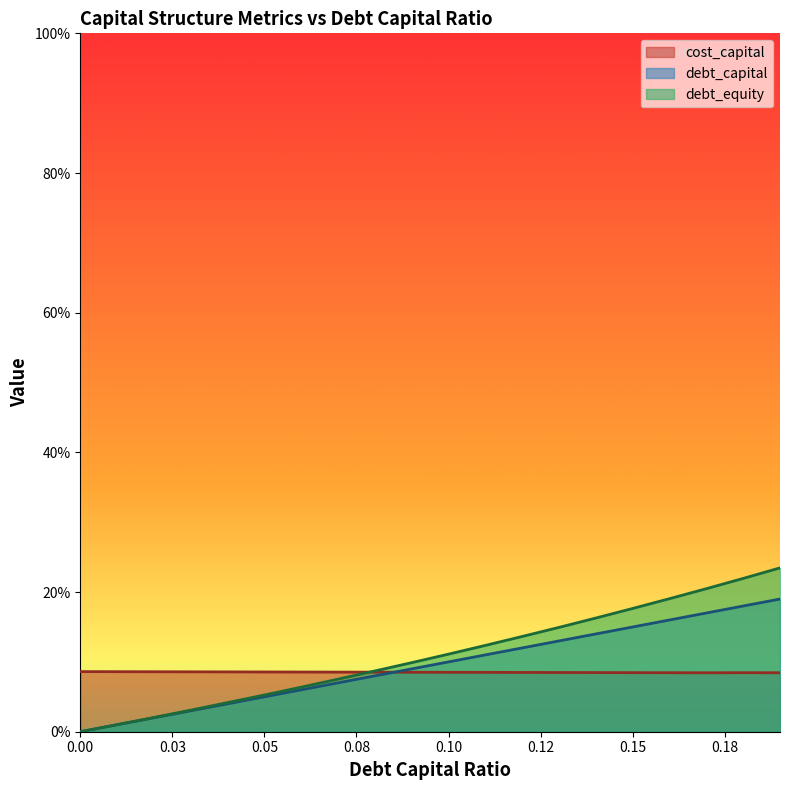

Is it true that debt_capital equals 0.0 at 0.03?

True